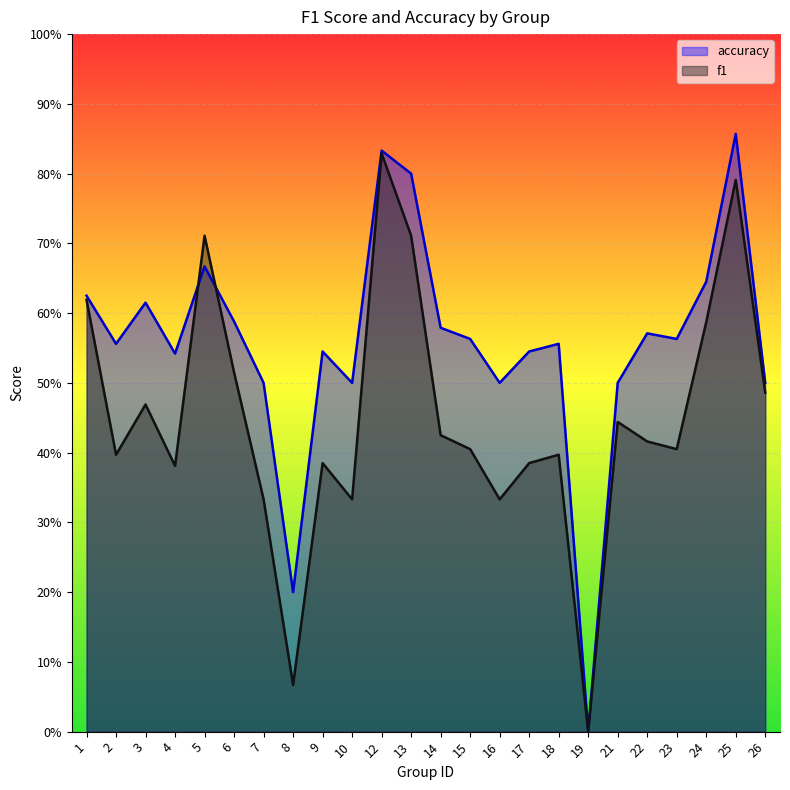

True or false: accuracy has a value of 0.2 at 16.

False